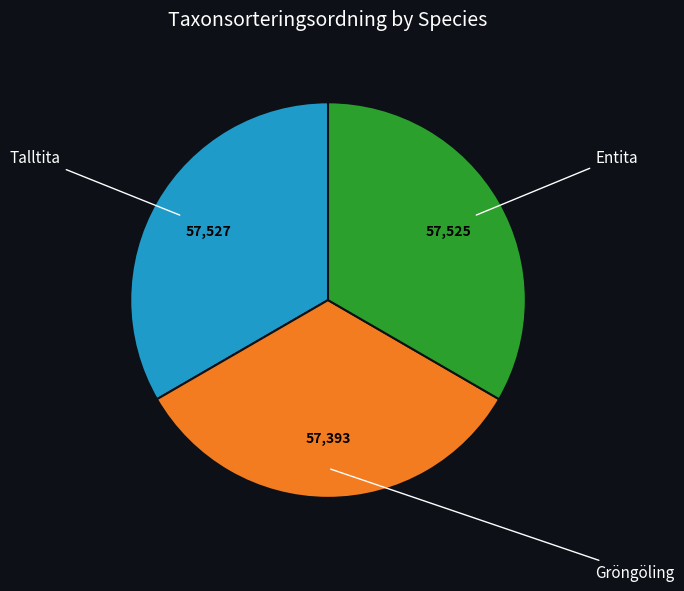

How many segments does this pie chart have?

3